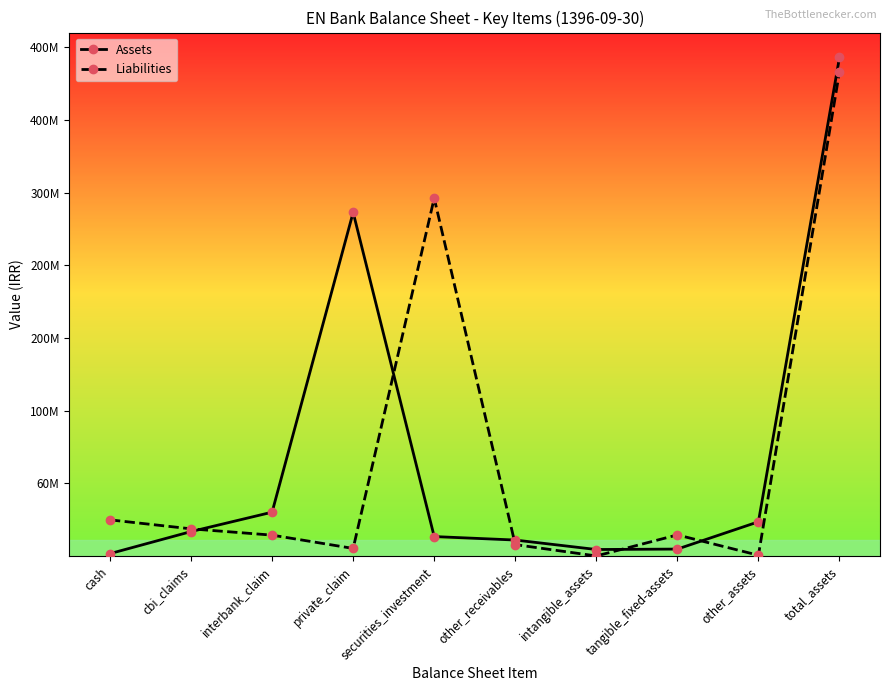

Which series ends up on top after the final intersection of Assets and Liabilities?

Assets